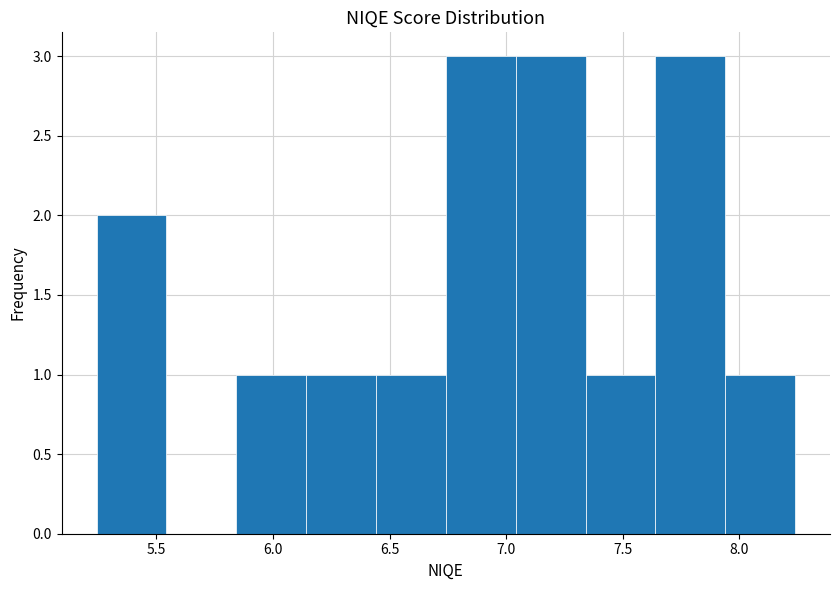

What is the height of the bar covering 6.45 to 6.75 on the x-axis? Neither the bar edges nor the heights are printed on the chart, so give them approximately, as read against the axes.

1